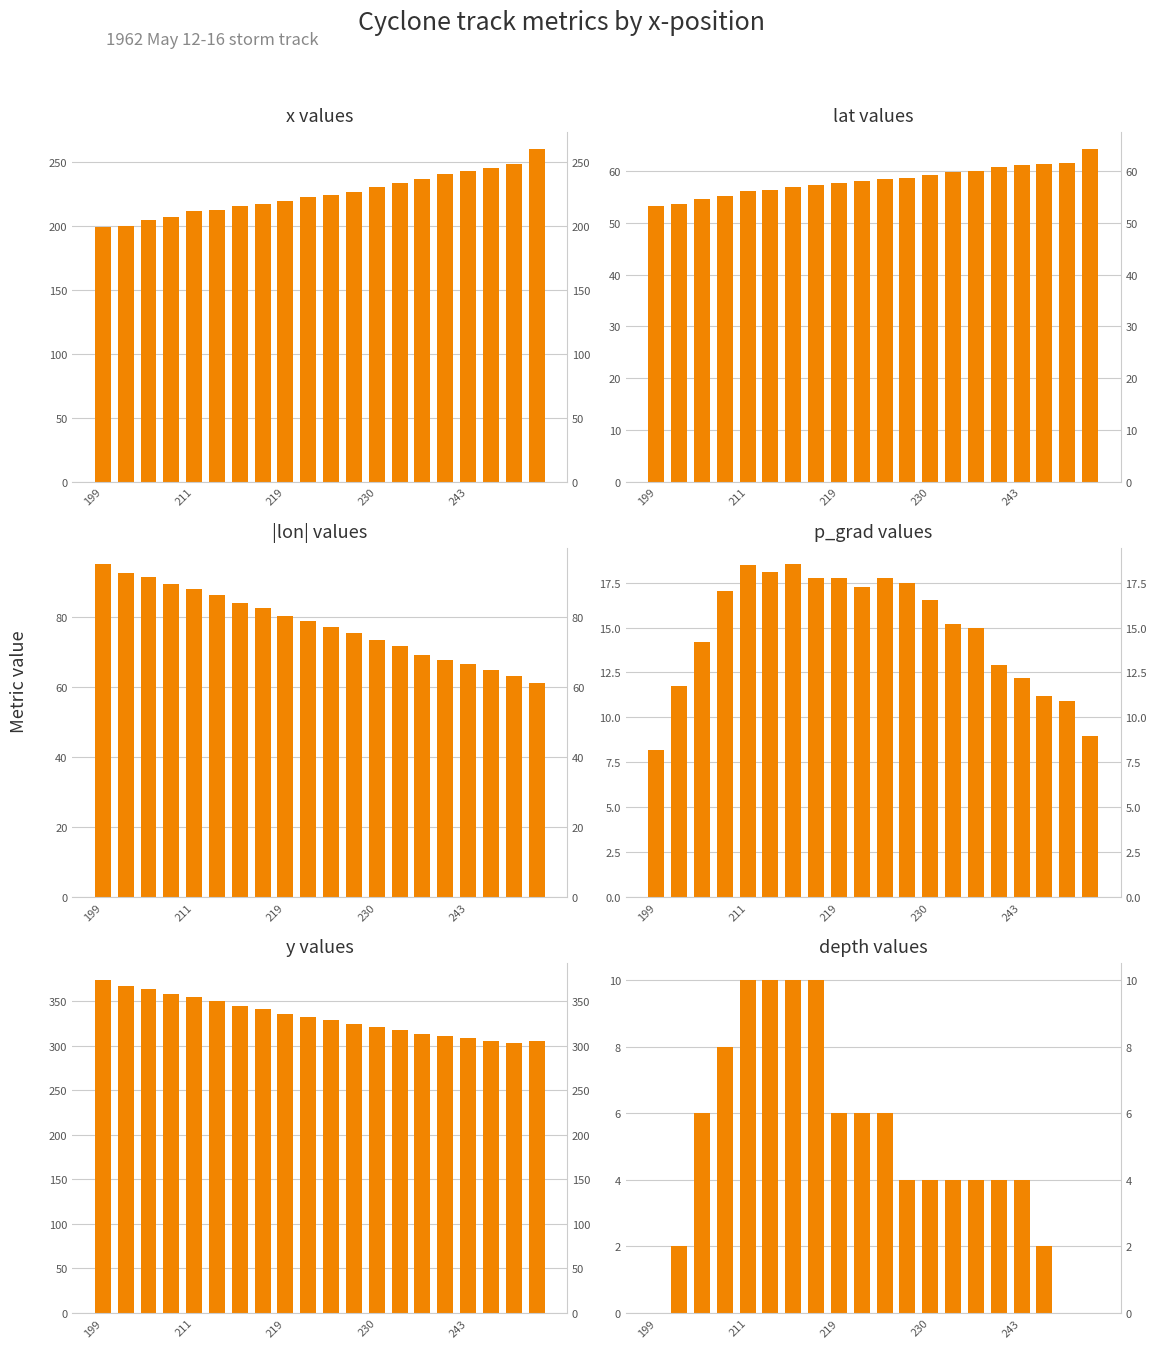

Which series has the largest total across all categories?

y values